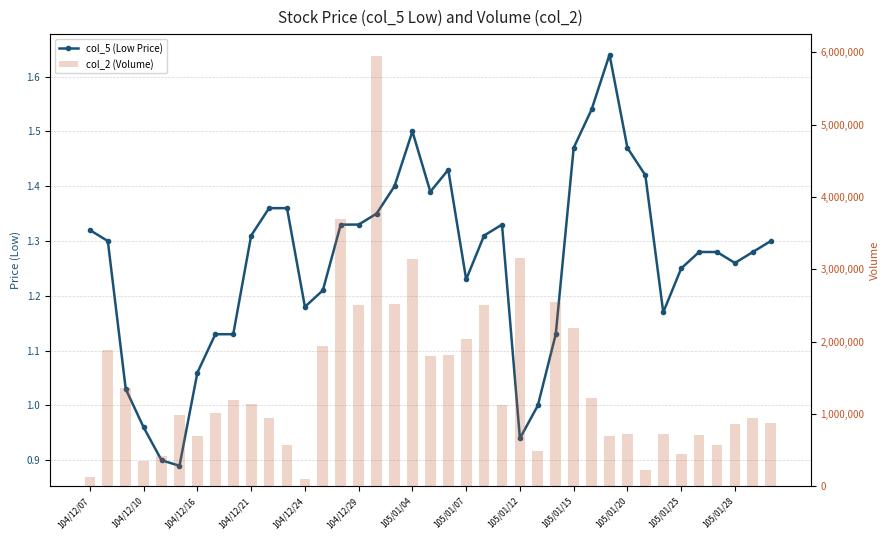

At 23, list the series in order from largest to smallest.

col_2 (Volume), col_5 (Low Price)